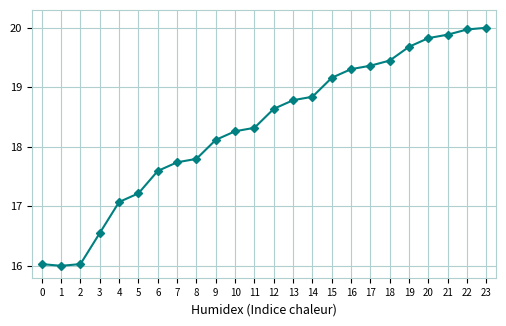

What is the smallest value displayed?

16.0